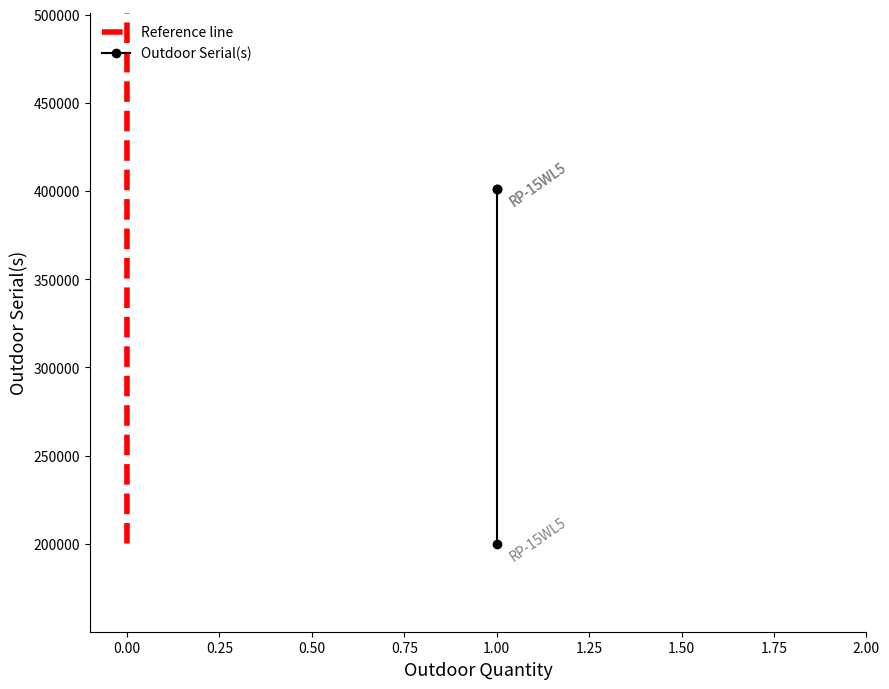

What is the sum of the values at 1 and 1?

601149